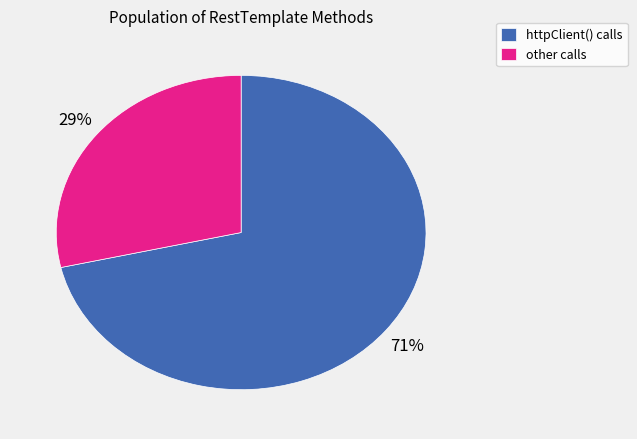

True or false: other calls accounts for 29% of the total.

True